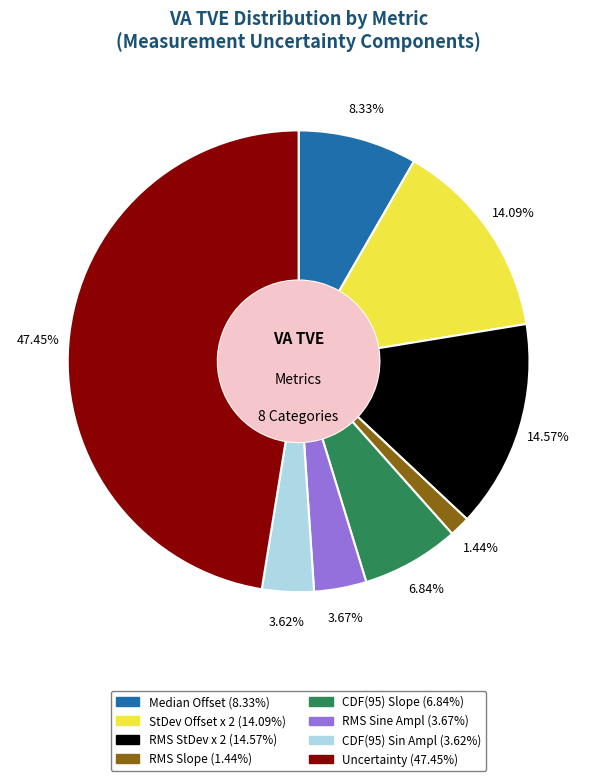

What portion of the pie excludes CDF(95) Slope?

93.2%